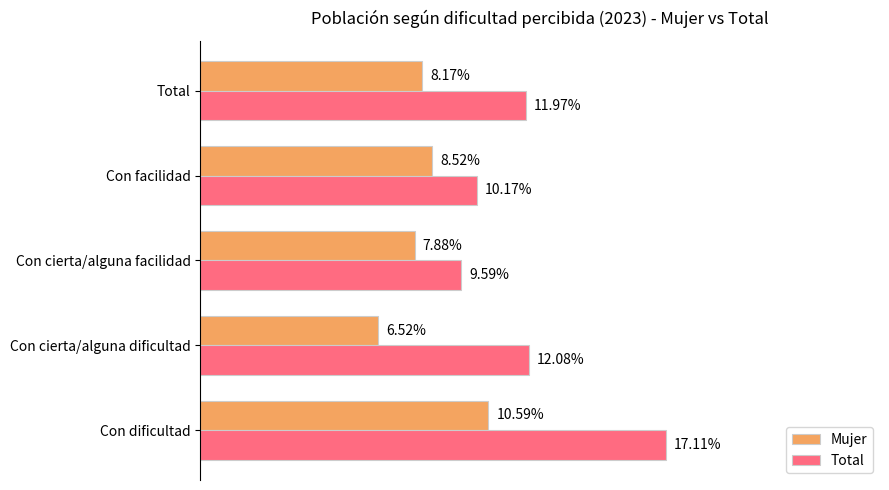

What are all the series names shown in the legend?

Mujer, Total